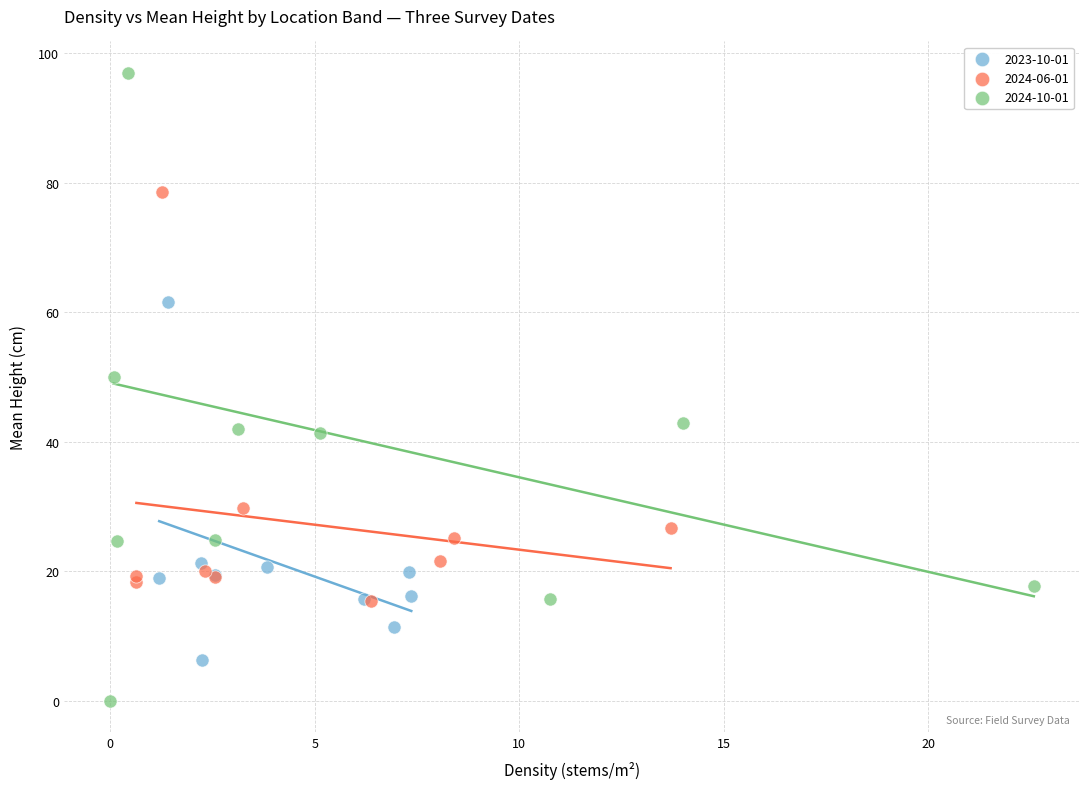

Which series contains the lowest Y value?

2024-10-01